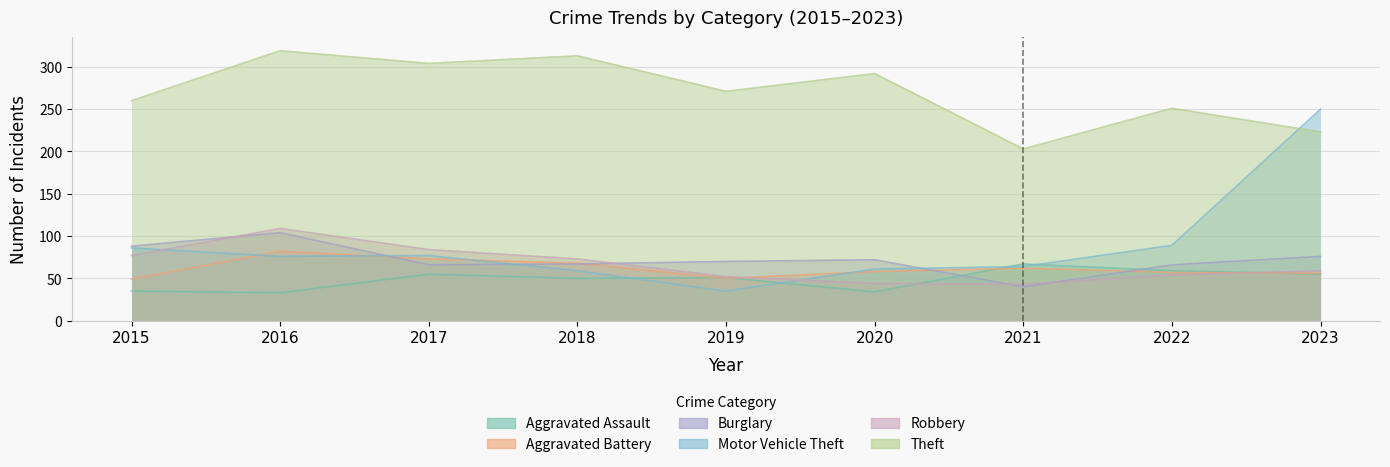

What is the total value across all series at 2020?

561